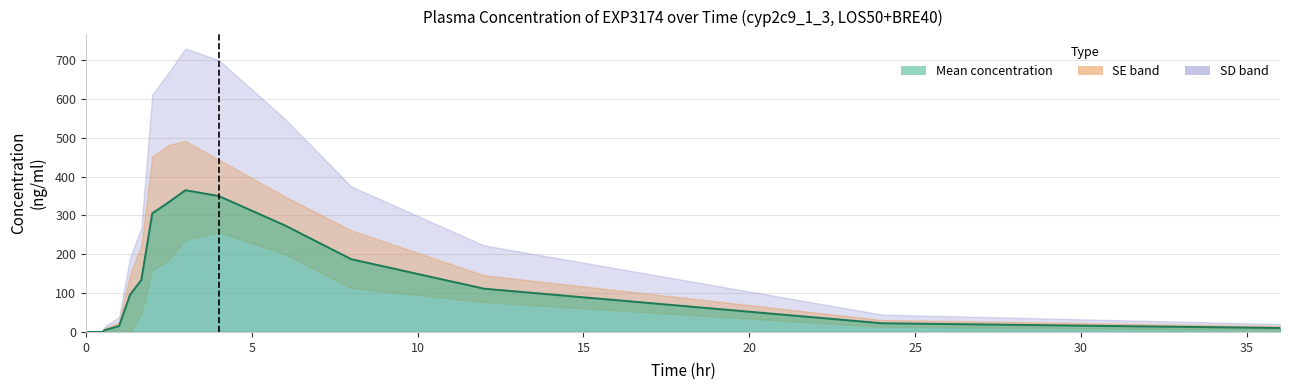

List the series in order of their peak value, lowest first.

mean_sd_lower, mean_se_lower, mean_pm, mean_se_upper, mean_sd_upper